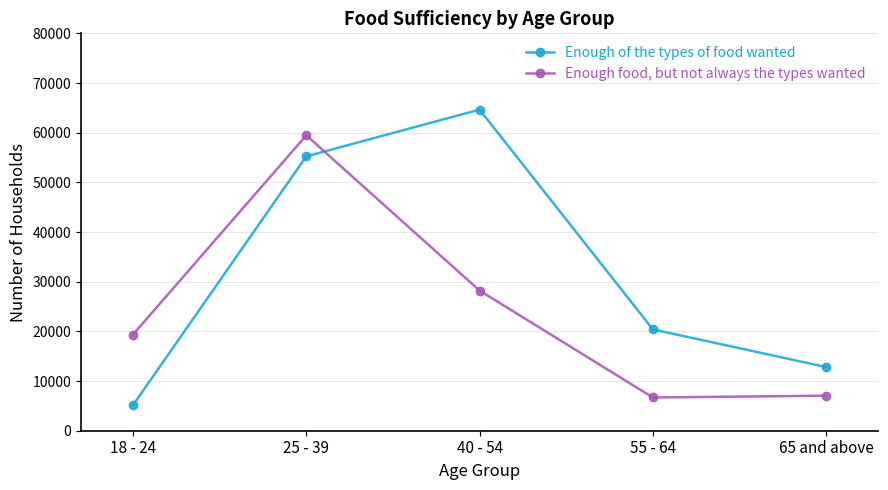

Read the Enough of the types of food wanted value at 40 - 54.

64639